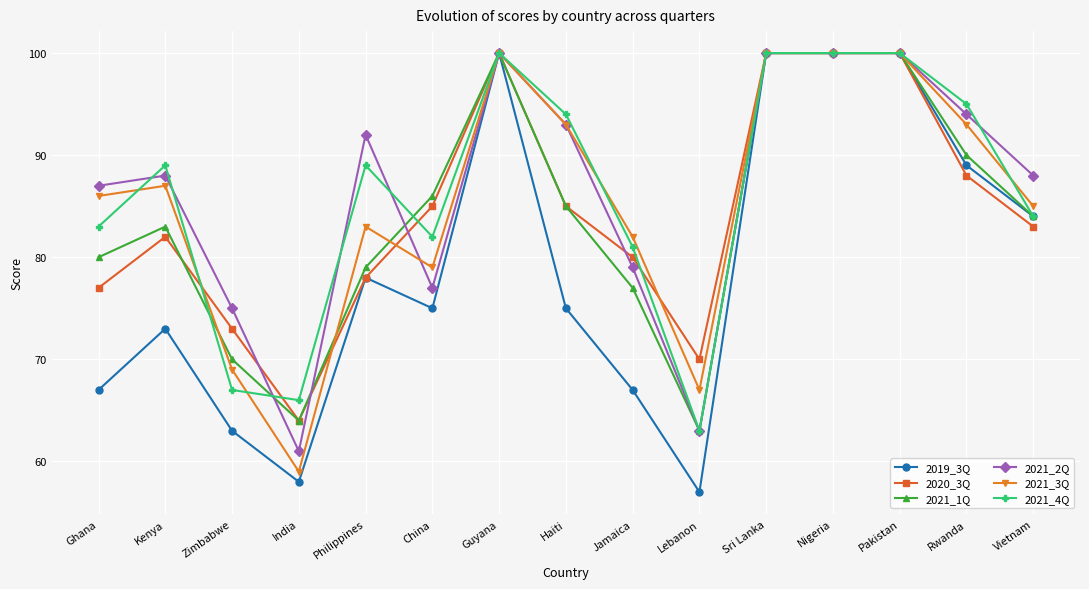

What is the spread (max minus min) of values at Philippines?

14